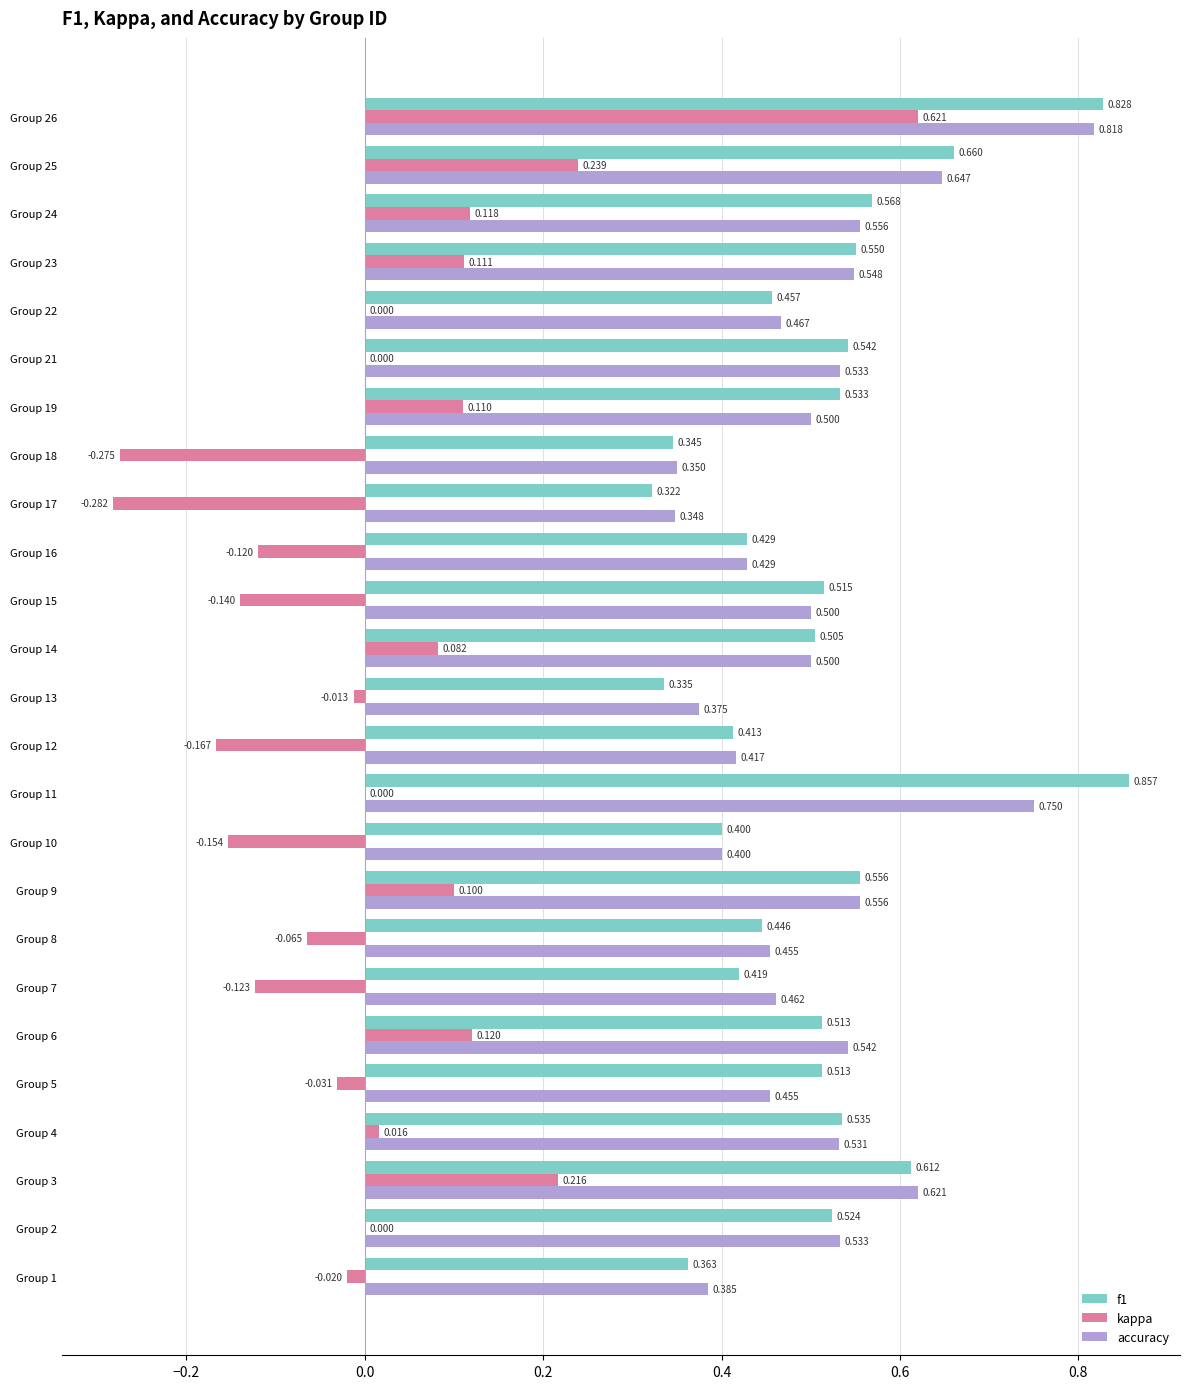

Which series changed the most between Group 16 and Group 22?

kappa